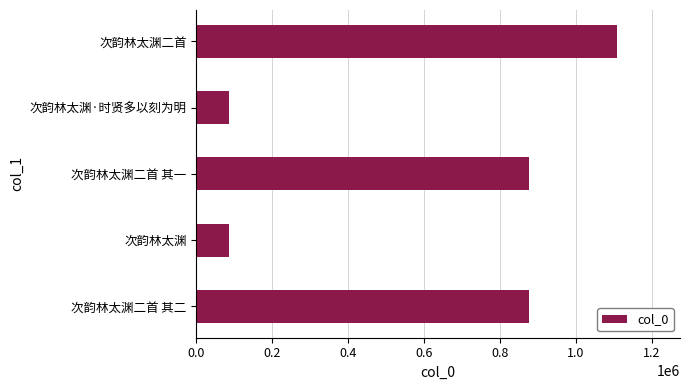

Which has a higher value, 次韵林太渊二首 其二 or 次韵林太渊?

次韵林太渊二首 其二